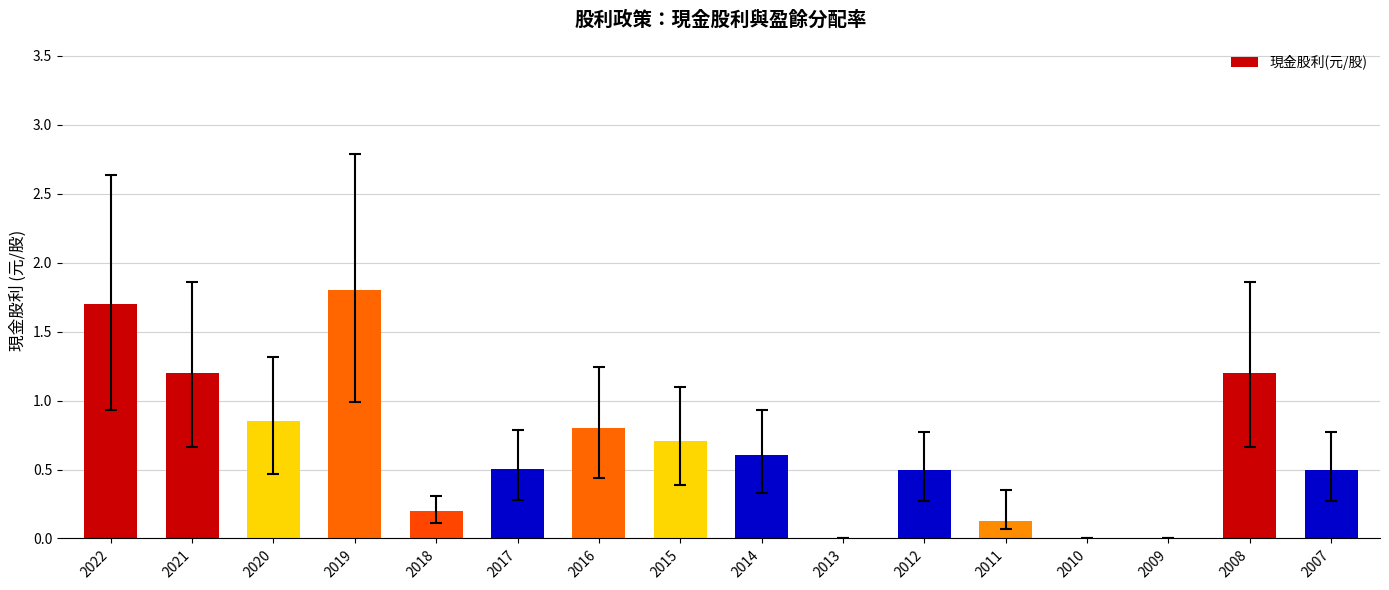

Are the bars horizontal?

No